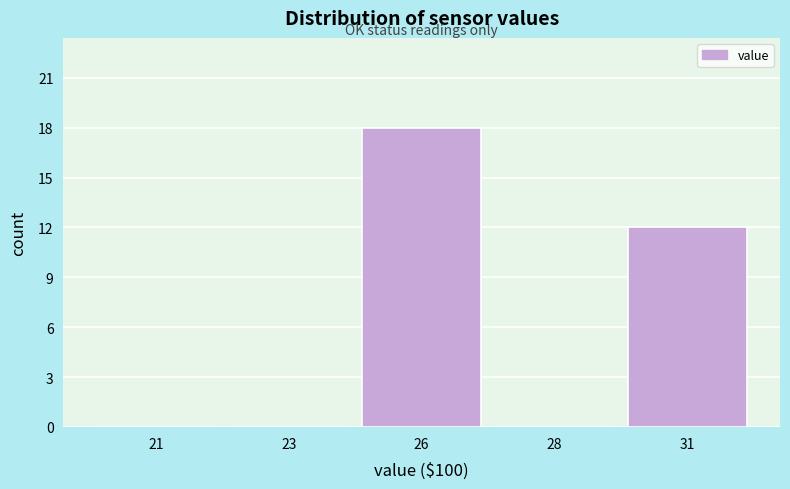

Reading left to right, extract all data points from this chart.

21=0	23=0	26=18	28=0	31=12